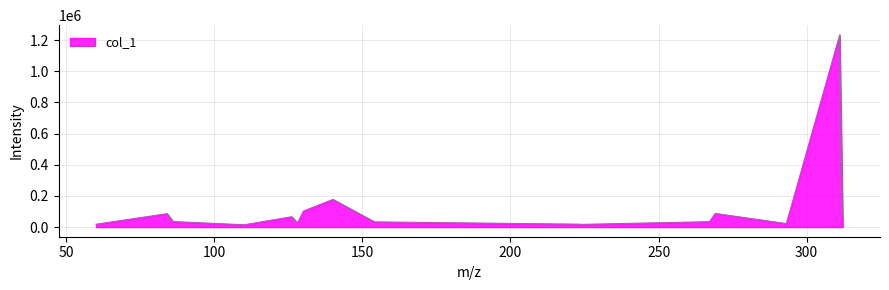

Does the chart display data point markers on the line(s)?

No